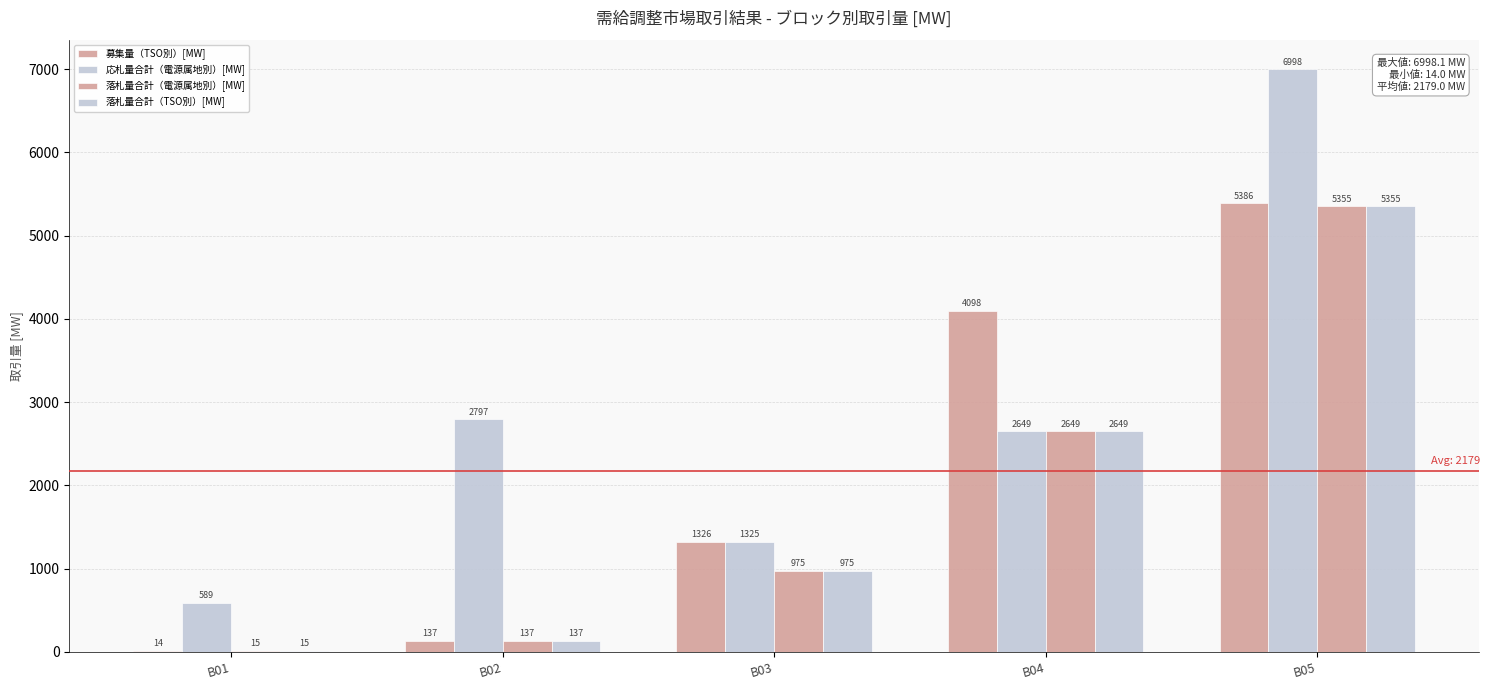

Does the chart contain stacked bars?

No